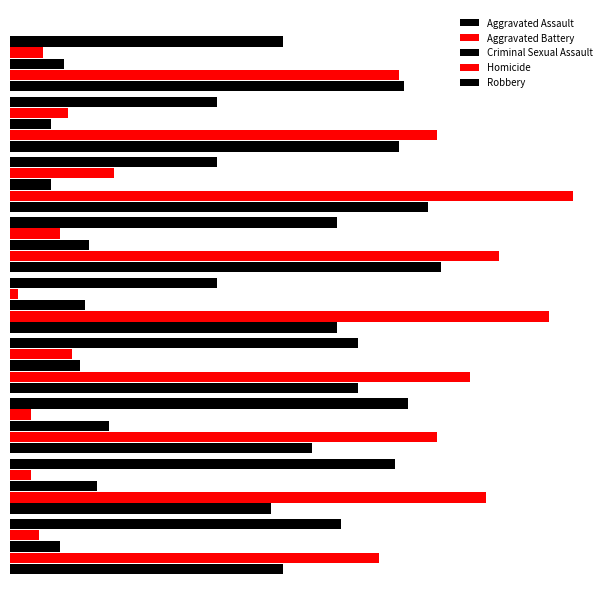

Which series has the widest spread of values?

Aggravated Battery